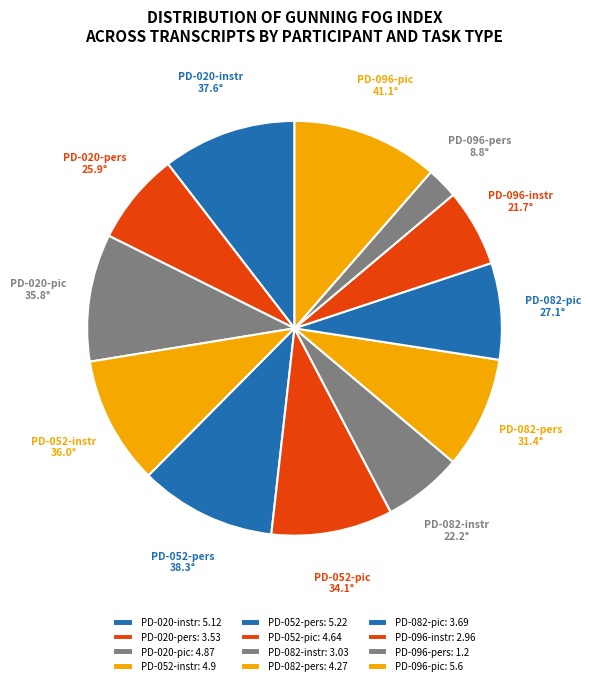

Approximately how many times larger is the value at PD-052-pic compared to PD-096-pic?

0.8